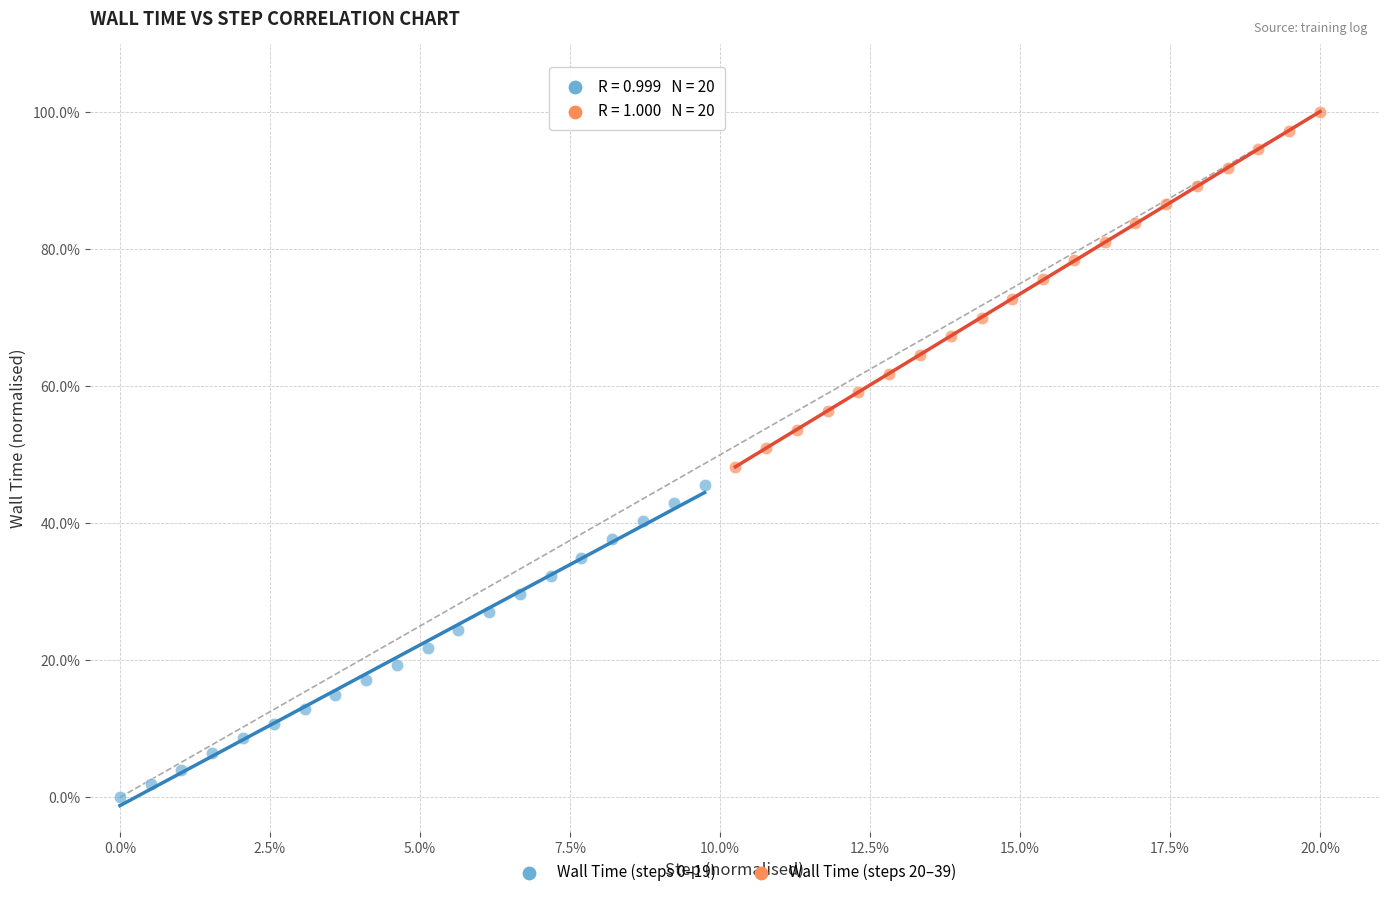

Which series has the largest Y range (max minus min)?

Wall Time (steps 20–39)